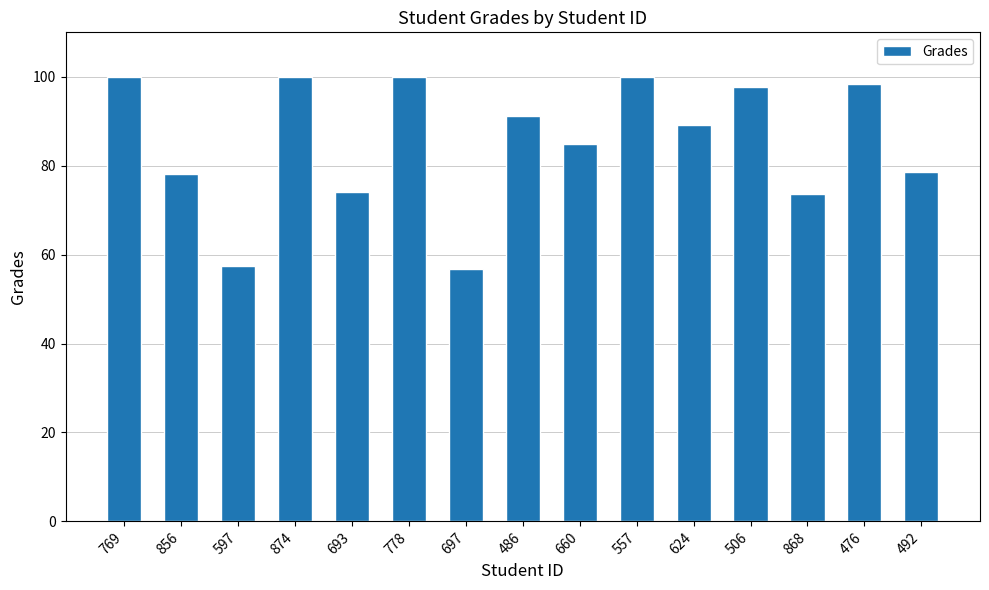

What is the label of the 13th bar from the left?

868